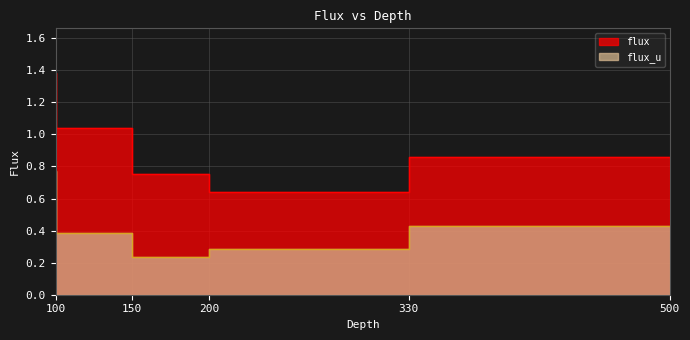

What is the spread (max minus min) of values at 100?

0.6